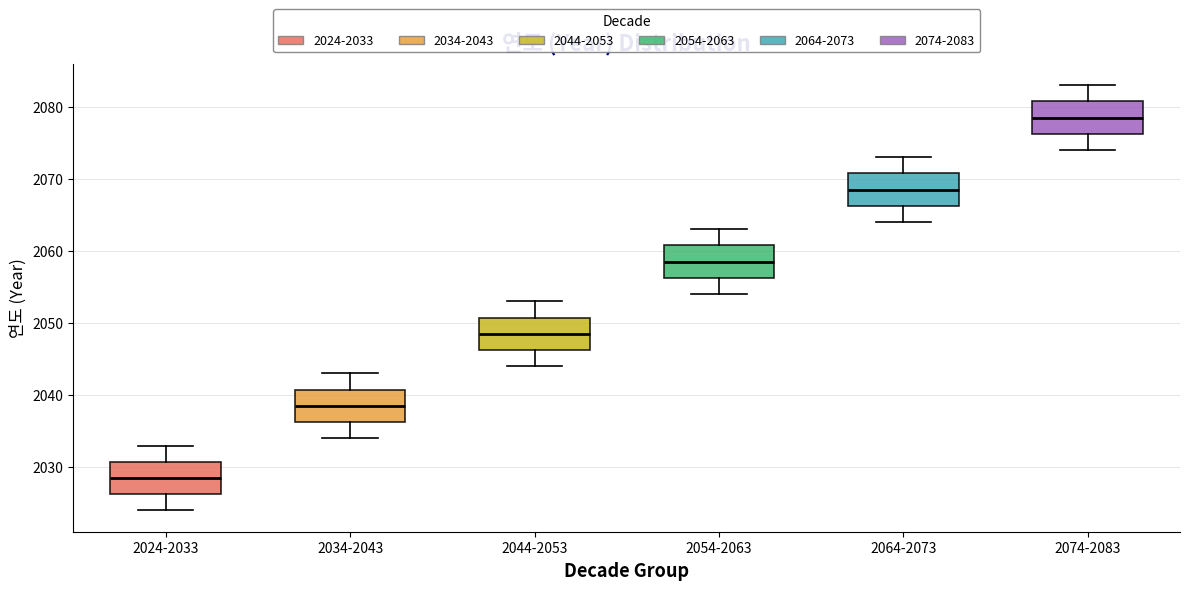

Where does the median line of the box for 2054-2063 sit on the y-axis? The values are not printed on the chart, so give them approximately, as read against the axis.

2059